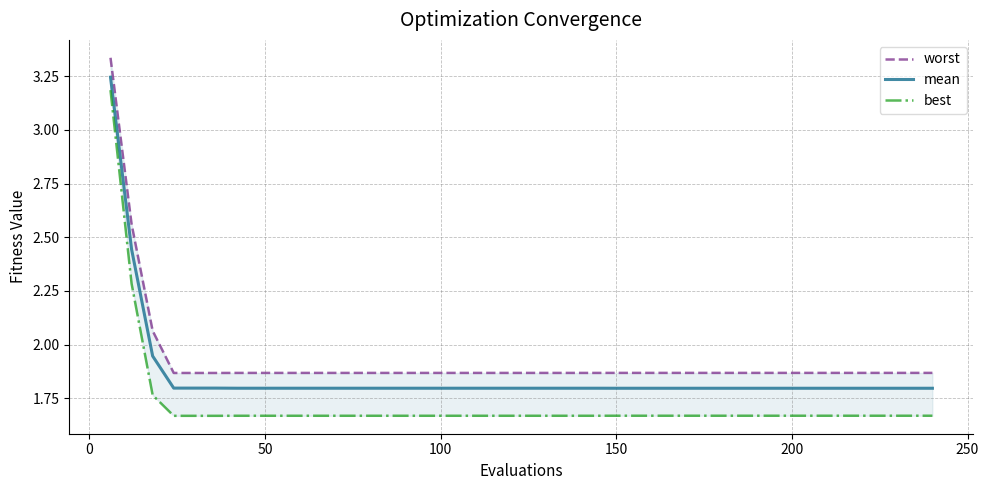

Count the number of categories in the chart.

40